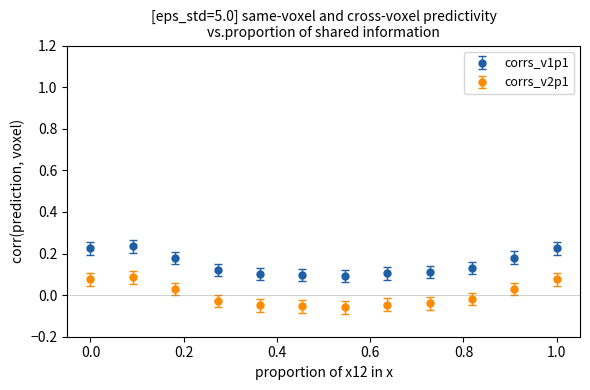

At how many categories does at least one series exceed 0?

12